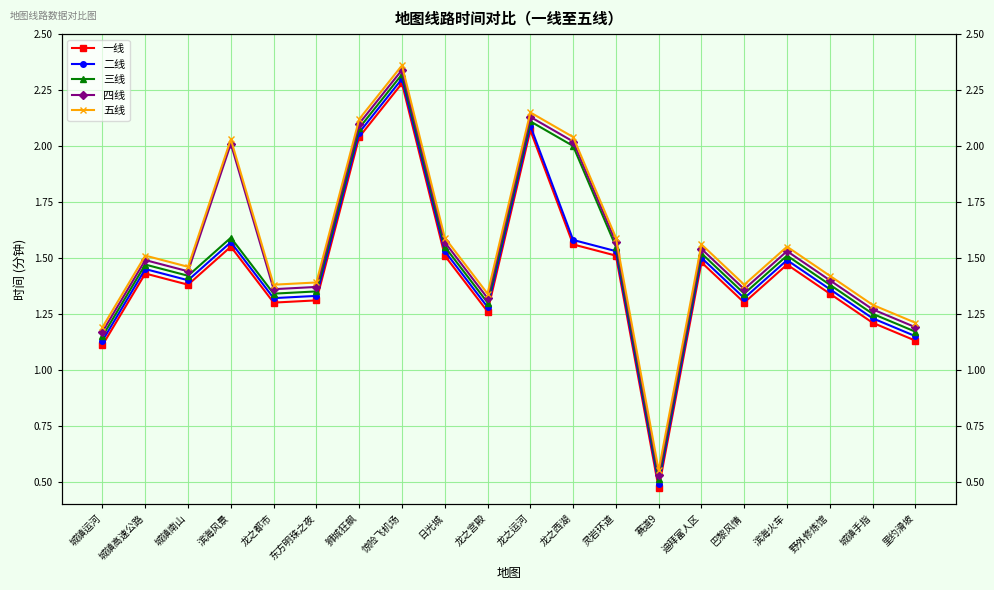

At which label does 三线 first exceed 1?

城镇运河